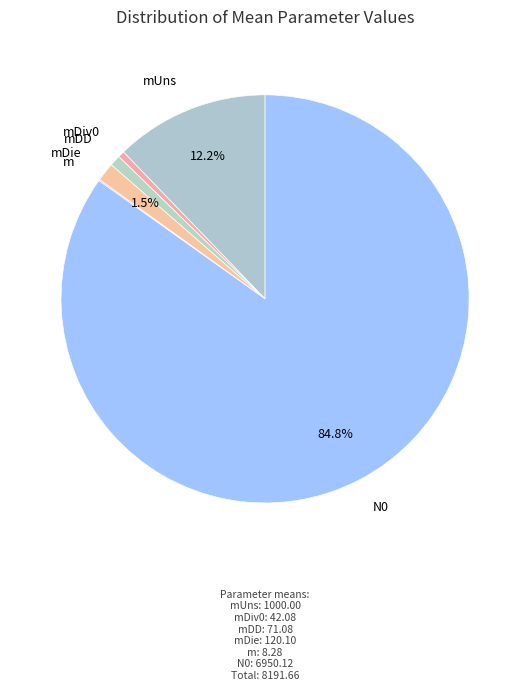

What is the largest slice in the pie chart?

N0